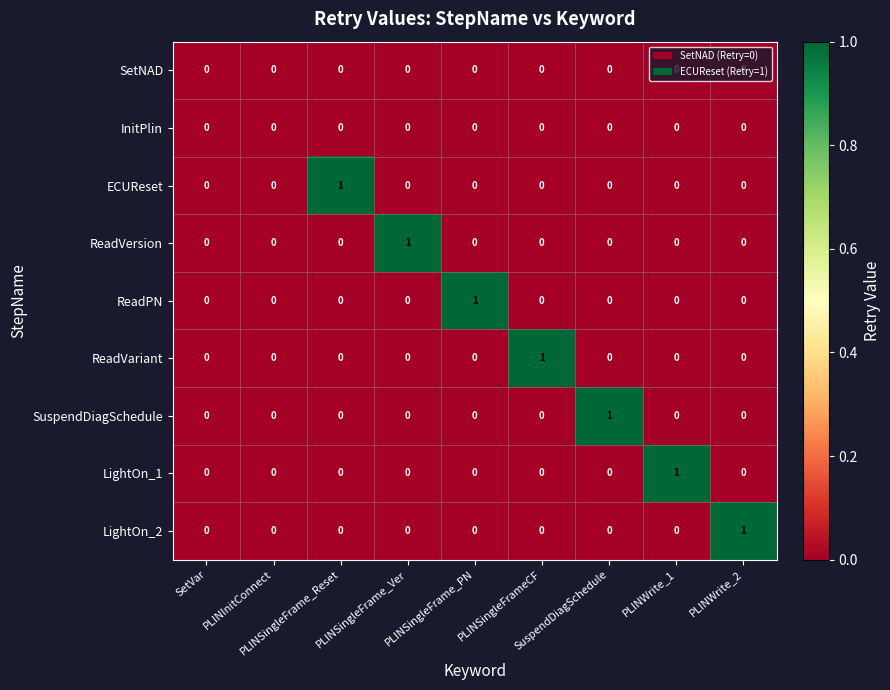

Reading left to right, transcribe all the data shown in this chart.

SetNAD: SetVar=0	PLINInitConnect=0	PLINSingleFrame_Reset=0	PLINSingleFrame_Ver=0	PLINSingleFrame_PN=0	PLINSingleFrameCF=0	SuspendDiagSchedule=0	PLINWrite_1=0	PLINWrite_2=0
InitPlin: SetVar=0	PLINInitConnect=0	PLINSingleFrame_Reset=0	PLINSingleFrame_Ver=0	PLINSingleFrame_PN=0	PLINSingleFrameCF=0	SuspendDiagSchedule=0	PLINWrite_1=0	PLINWrite_2=0
ECUReset: SetVar=0	PLINInitConnect=0	PLINSingleFrame_Reset=1	PLINSingleFrame_Ver=0	PLINSingleFrame_PN=0	PLINSingleFrameCF=0	SuspendDiagSchedule=0	PLINWrite_1=0	PLINWrite_2=0
ReadVersion: SetVar=0	PLINInitConnect=0	PLINSingleFrame_Reset=0	PLINSingleFrame_Ver=1	PLINSingleFrame_PN=0	PLINSingleFrameCF=0	SuspendDiagSchedule=0	PLINWrite_1=0	PLINWrite_2=0
ReadPN: SetVar=0	PLINInitConnect=0	PLINSingleFrame_Reset=0	PLINSingleFrame_Ver=0	PLINSingleFrame_PN=1	PLINSingleFrameCF=0	SuspendDiagSchedule=0	PLINWrite_1=0	PLINWrite_2=0
ReadVariant: SetVar=0	PLINInitConnect=0	PLINSingleFrame_Reset=0	PLINSingleFrame_Ver=0	PLINSingleFrame_PN=0	PLINSingleFrameCF=1	SuspendDiagSchedule=0	PLINWrite_1=0	PLINWrite_2=0
SuspendDiagSchedule: SetVar=0	PLINInitConnect=0	PLINSingleFrame_Reset=0	PLINSingleFrame_Ver=0	PLINSingleFrame_PN=0	PLINSingleFrameCF=0	SuspendDiagSchedule=1	PLINWrite_1=0	PLINWrite_2=0
LightOn_1: SetVar=0	PLINInitConnect=0	PLINSingleFrame_Reset=0	PLINSingleFrame_Ver=0	PLINSingleFrame_PN=0	PLINSingleFrameCF=0	SuspendDiagSchedule=0	PLINWrite_1=1	PLINWrite_2=0
LightOn_2: SetVar=0	PLINInitConnect=0	PLINSingleFrame_Reset=0	PLINSingleFrame_Ver=0	PLINSingleFrame_PN=0	PLINSingleFrameCF=0	SuspendDiagSchedule=0	PLINWrite_1=0	PLINWrite_2=1